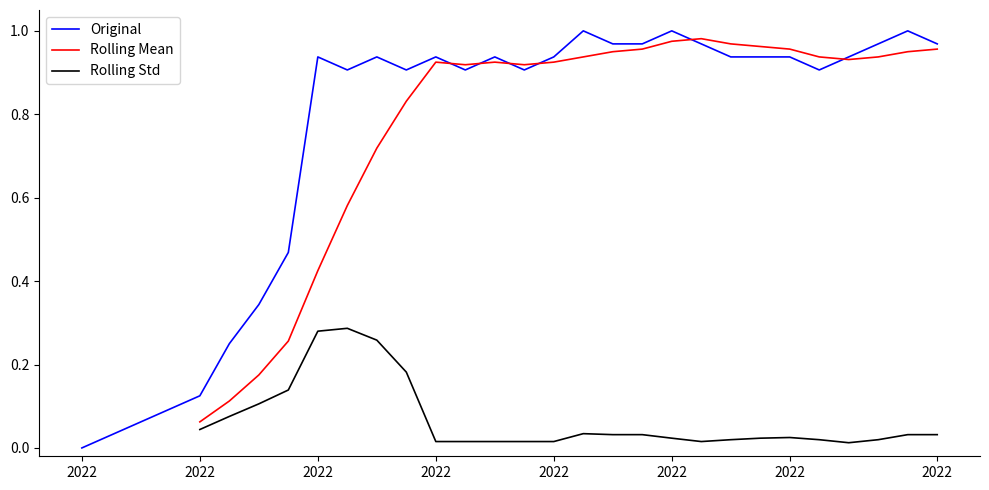

How many Rolling Std values are between 0 and 1?

26